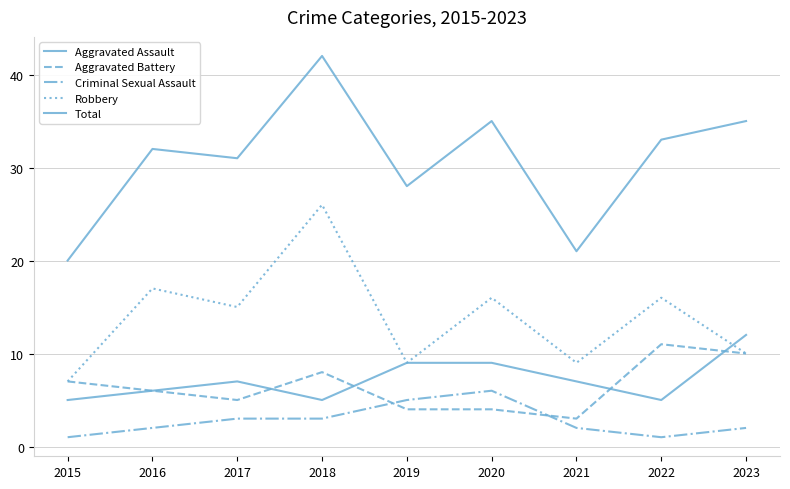

Which series has the largest total across all categories?

Total